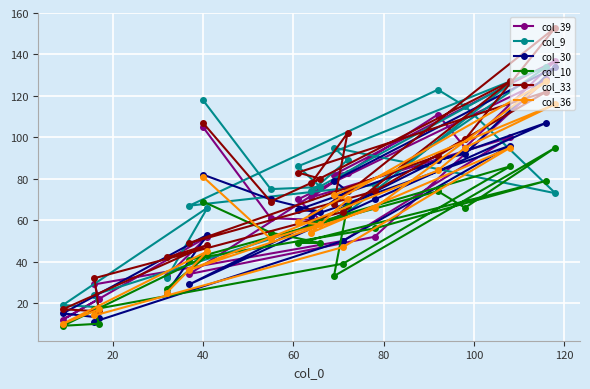

Which series has the largest total across all categories?

col_9